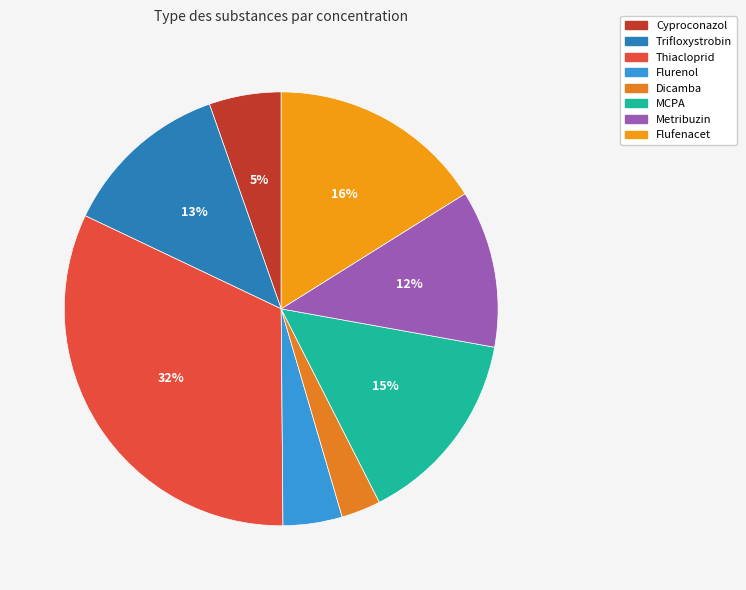

What is the change in value from Thiacloprid to Flufenacet?

-0.2